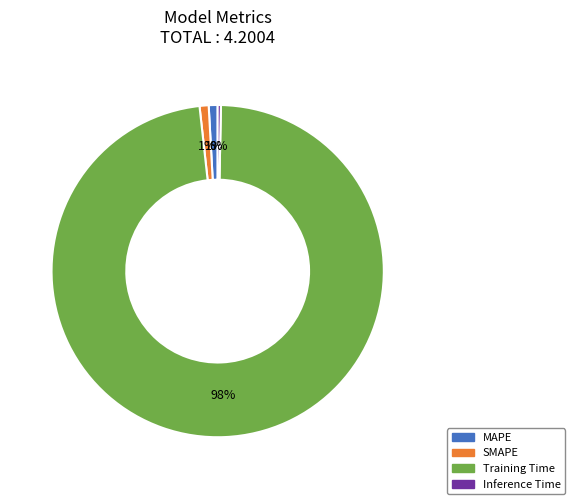

Between Training Time and MAPE, which is larger?

Training Time